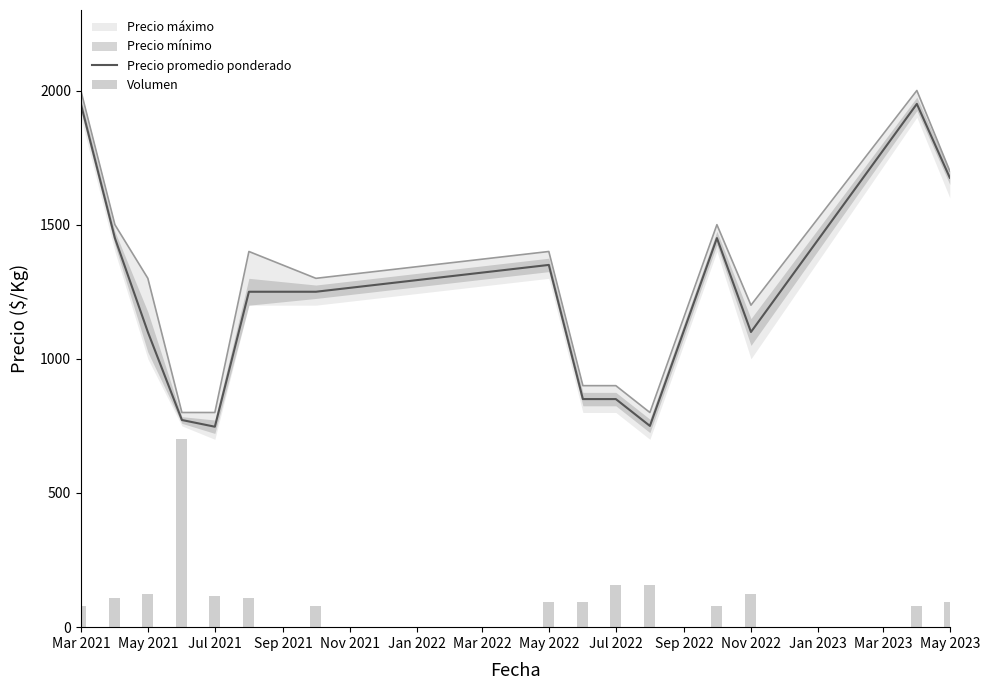

True or false: Precio promedio ponderado has a value of 1978 at May 2021.

False